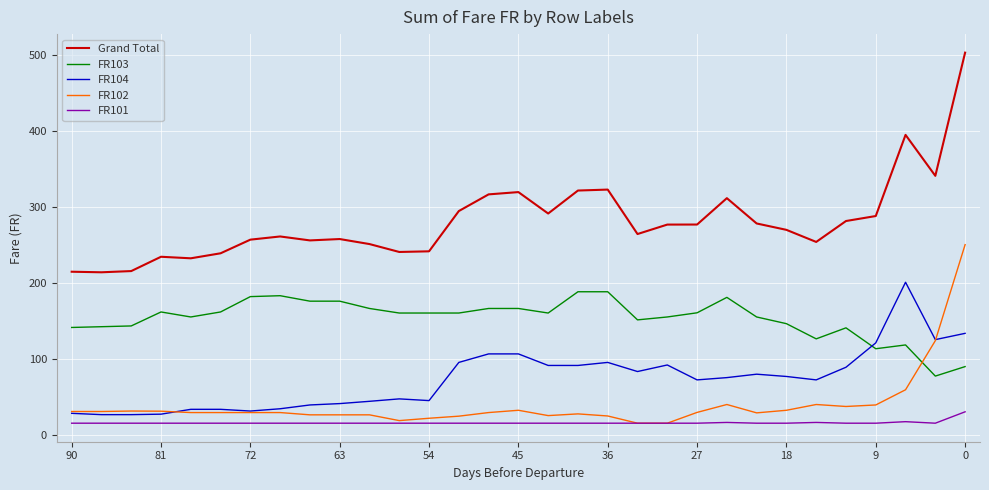

What is the minimum value shown in the chart?

15.0